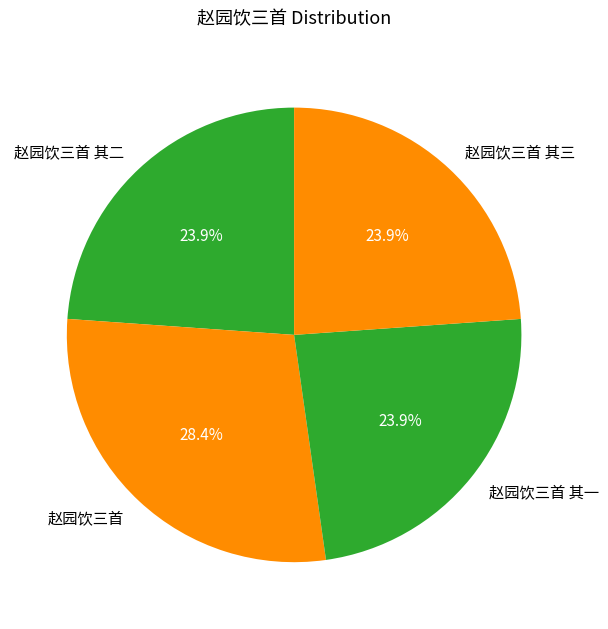

Approximately how many times larger is the value at 赵园饮三首 其一 compared to 赵园饮三首?

0.8